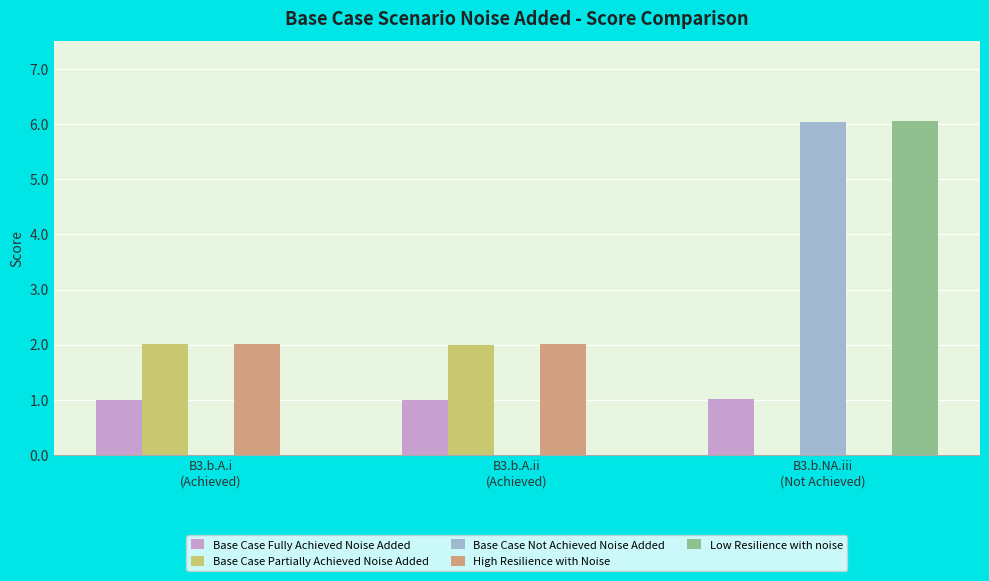

Is the value of Base Case Partially Achieved Noise Added at B3.b.A.ii
(Achieved) greater than the value of Base Case Fully Achieved Noise Added at B3.b.A.i
(Achieved)?

Yes